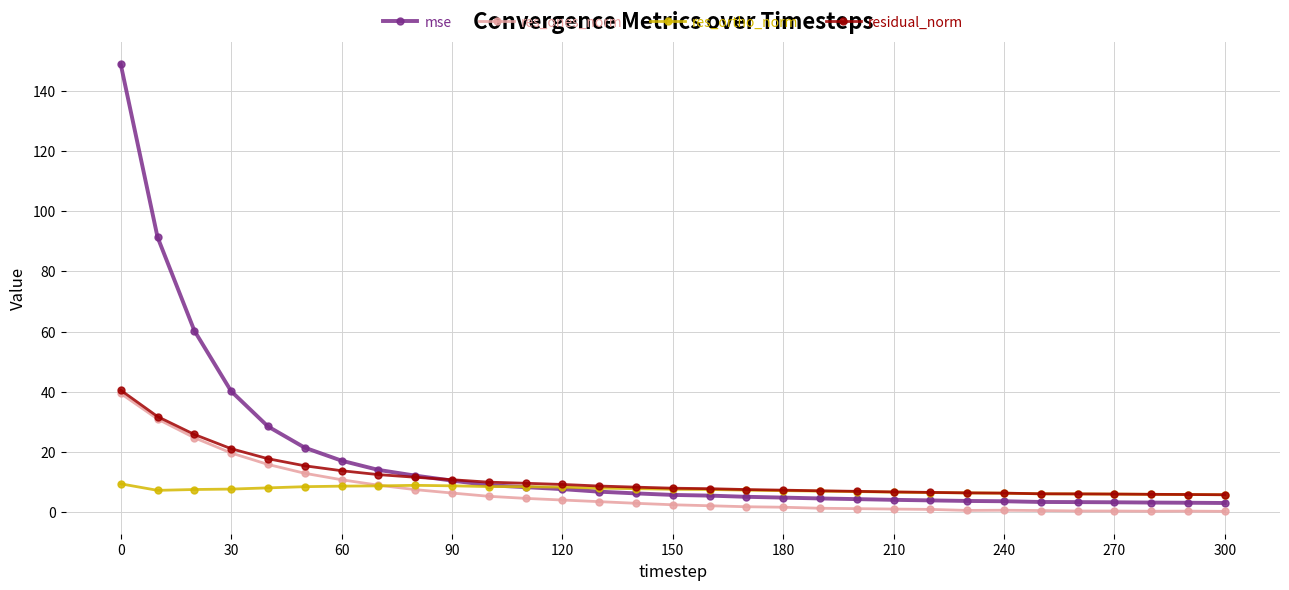

What is the value of the res_ortho_norm point at the 1st from the left?

9.3